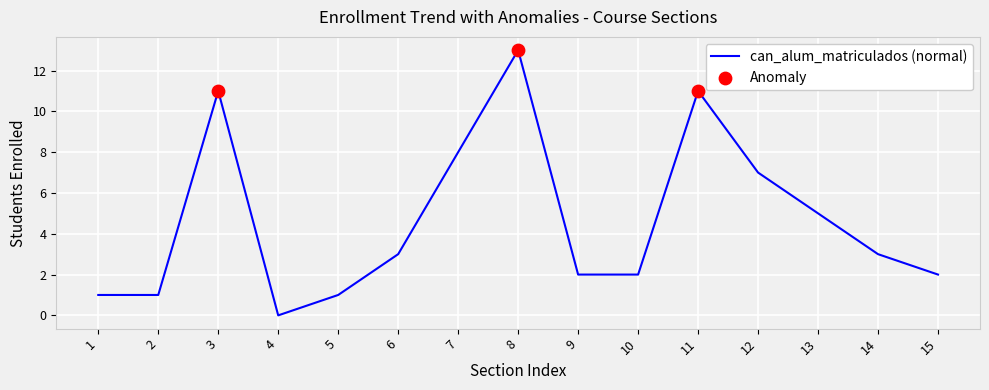

What is the ratio of the value at 13 to the value at 15?

2.5